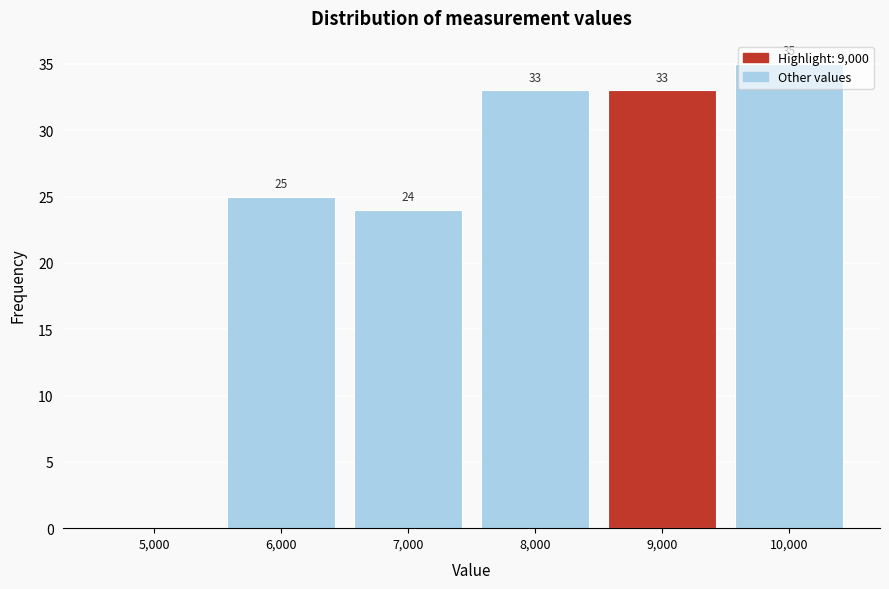

At which label is the value closest to 17?

7,000